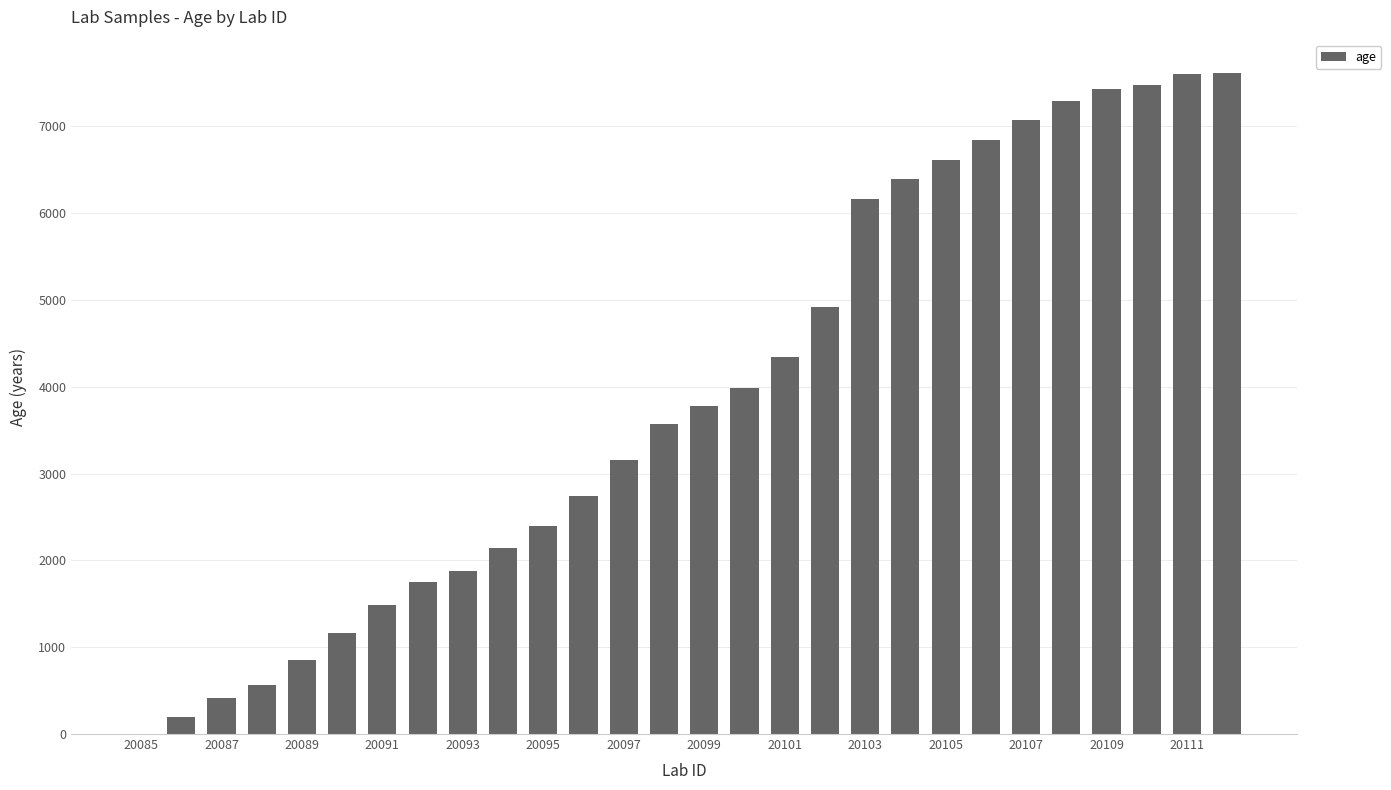

What is the maximum value shown in the chart?

7617